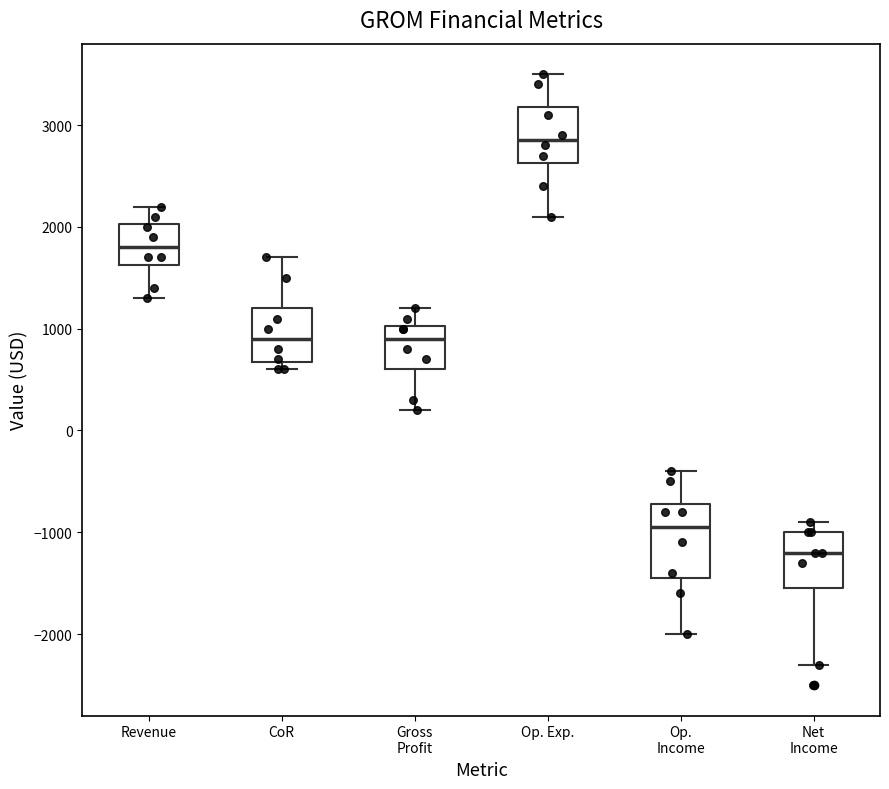

Reading left to right, read every box against the y-axis: the position of its median line, the range the box covers, and the ends of its whiskers. The values are not printed on the chart, so give them approximately, as read against the axis.

Revenue: median 1800, box 1600 to 2000, whiskers 1300 to 2200
CoR: median 900, box 700 to 1200, whiskers 600 to 1700
Gross Profit: median 900, box 600 to 1000, whiskers 200 to 1200
Op. Exp.: median 2900, box 2600 to 3200, whiskers 2100 to 3500
Op. Income: median -900, box -1400 to -700, whiskers -2000 to -400
Net Income: median -1200, box -1500 to -1000, whiskers -2300 to -900